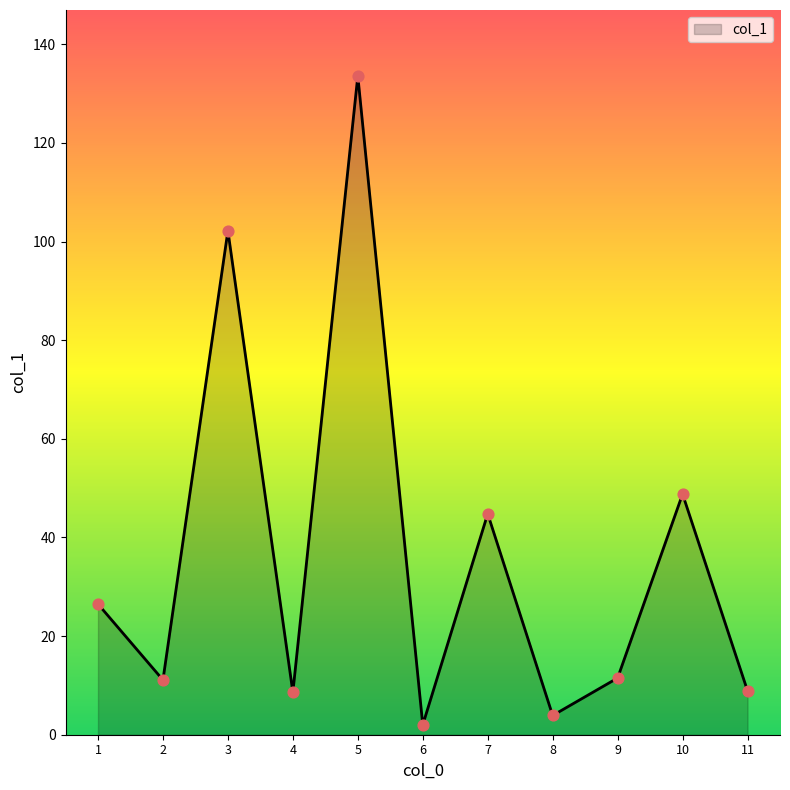

Approximately how many times larger is the value at 6 compared to 4?

0.2